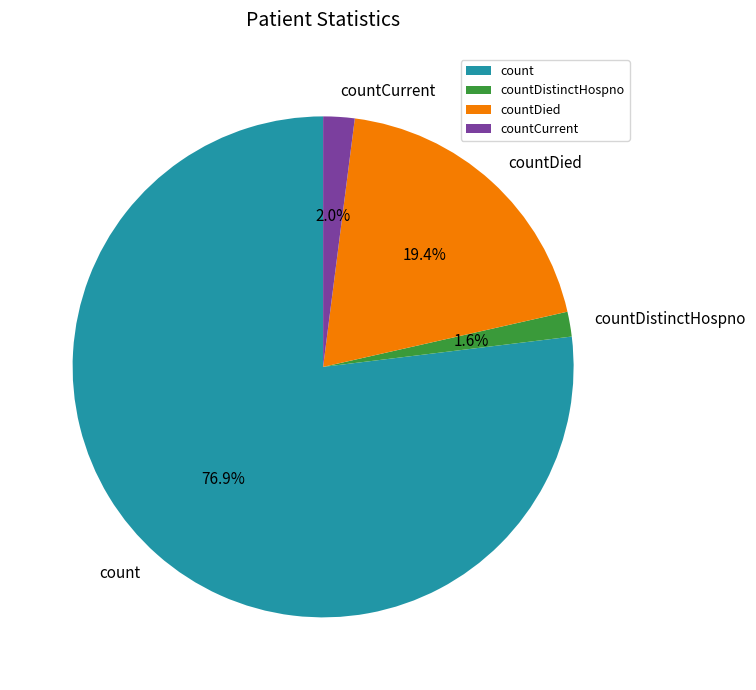

Which category has the biggest portion of the pie?

count